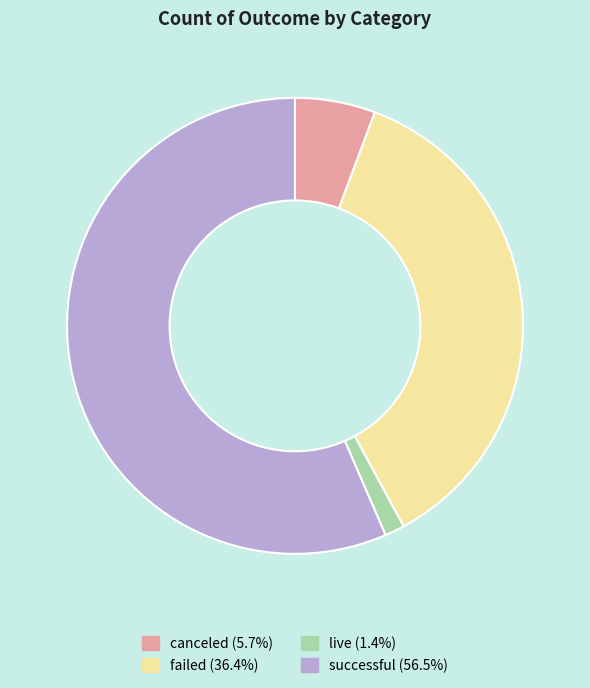

What is the ratio of the value at successful to the value at live?

40.4